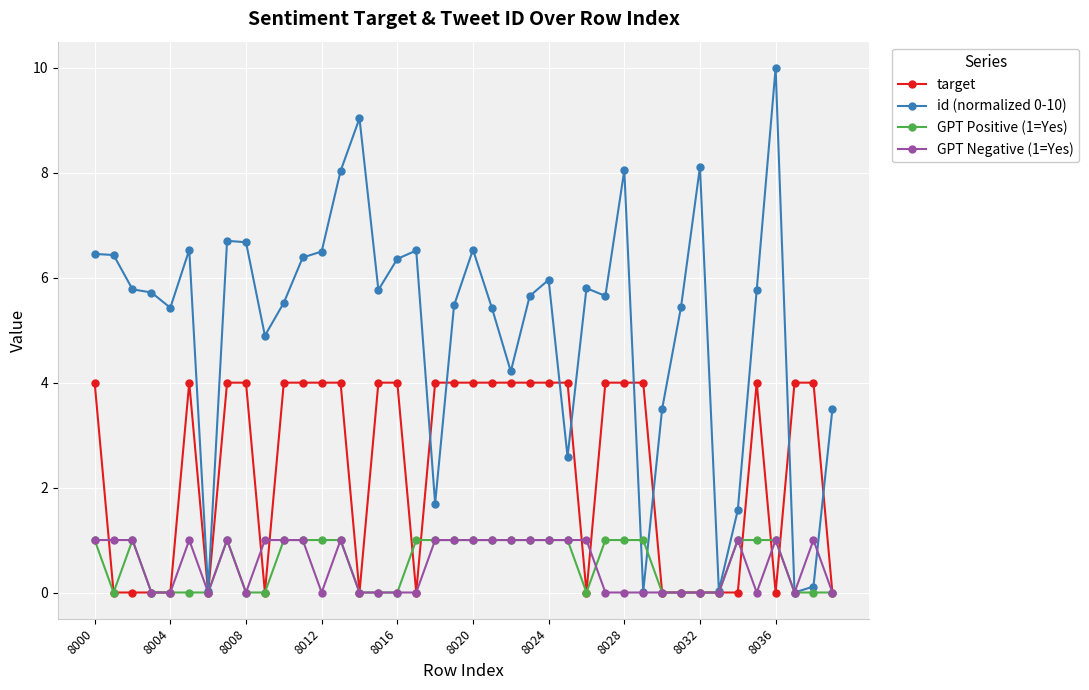

True or false: id (normalized 0-10) has more than 1 interior local peaks.

True